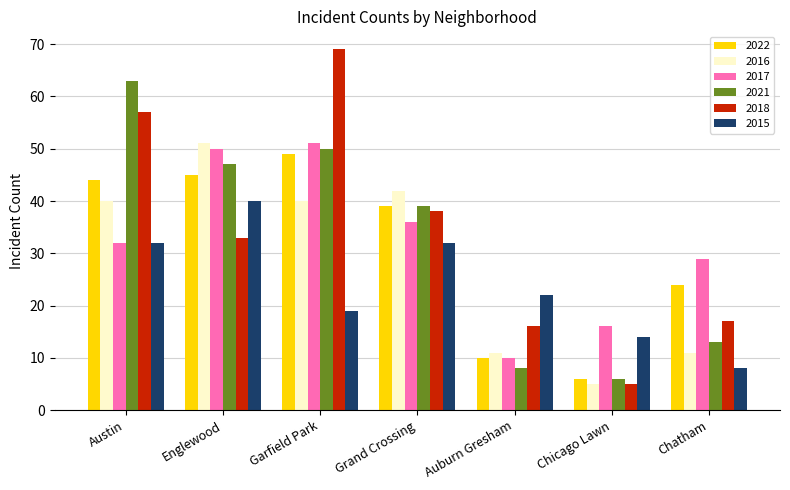

At which category is the sum across all series the highest?

Garfield Park